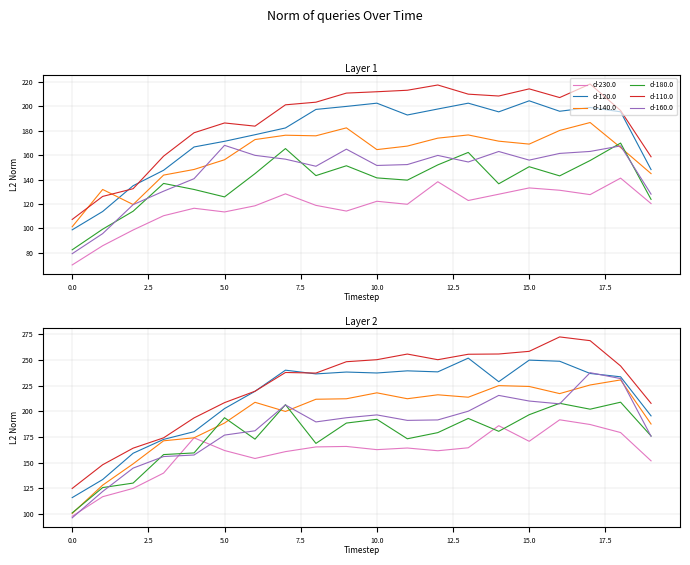

How many data points in d-120.0 are less than 236?

10